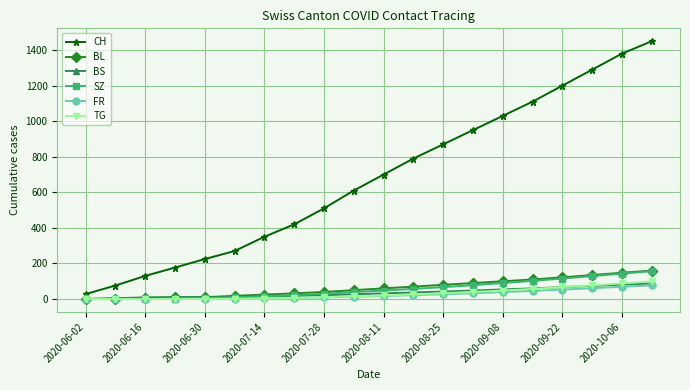

What is the highest value of the CH series?

1450